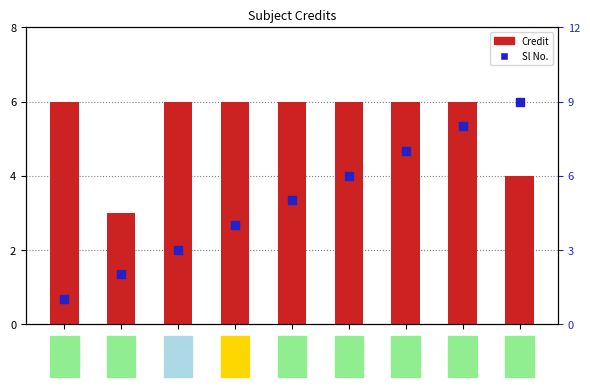

Which series has the largest total across all categories?

Credit